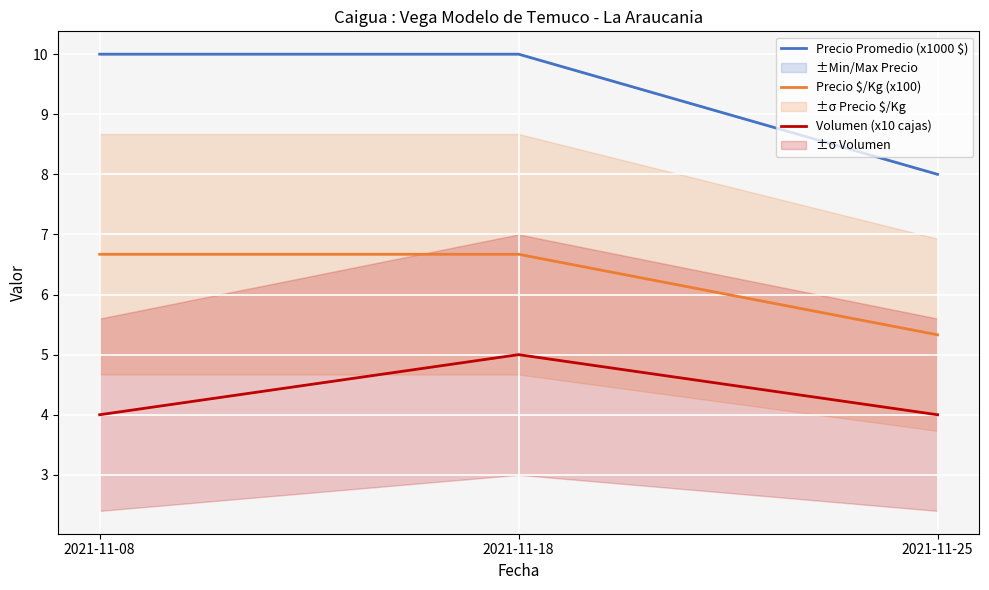

Rank the series by their maximum value, from highest to lowest.

Precio Promedio (x1000 $), Precio $/Kg (x100), Volumen (x10 cajas)